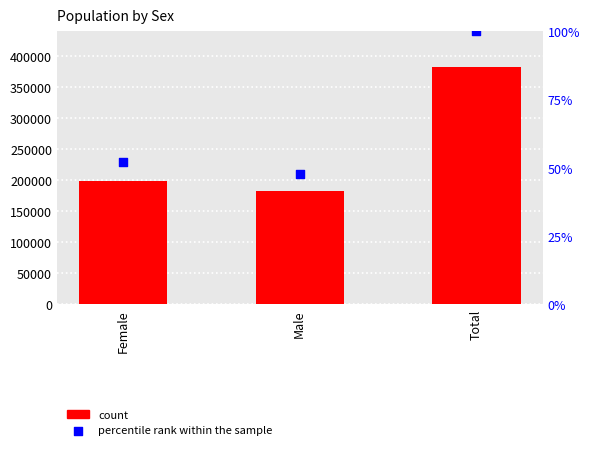

At how many categories does at least one series exceed 230434?

1